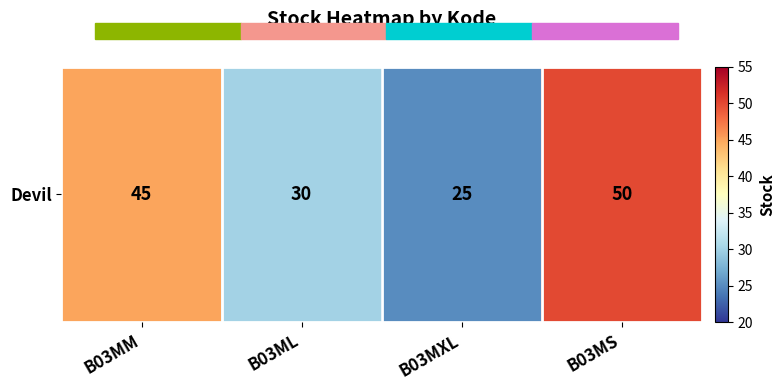

List the labels in order of value, largest first.

B03MS, B03MM, B03ML, B03MXL